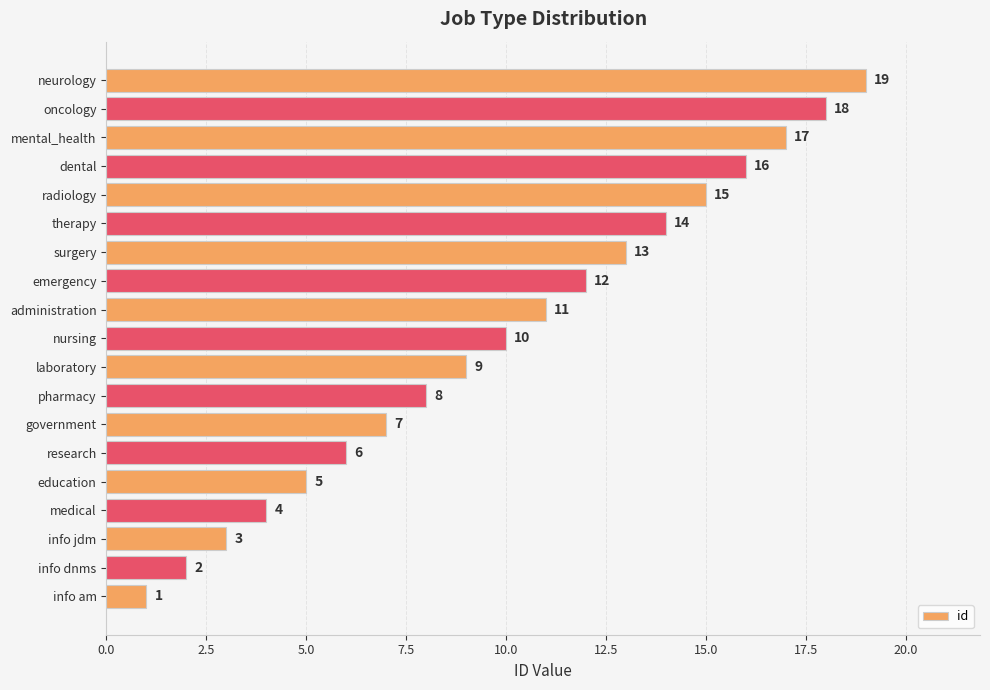

Approximately how many times larger is the value at emergency compared to neurology?

0.6